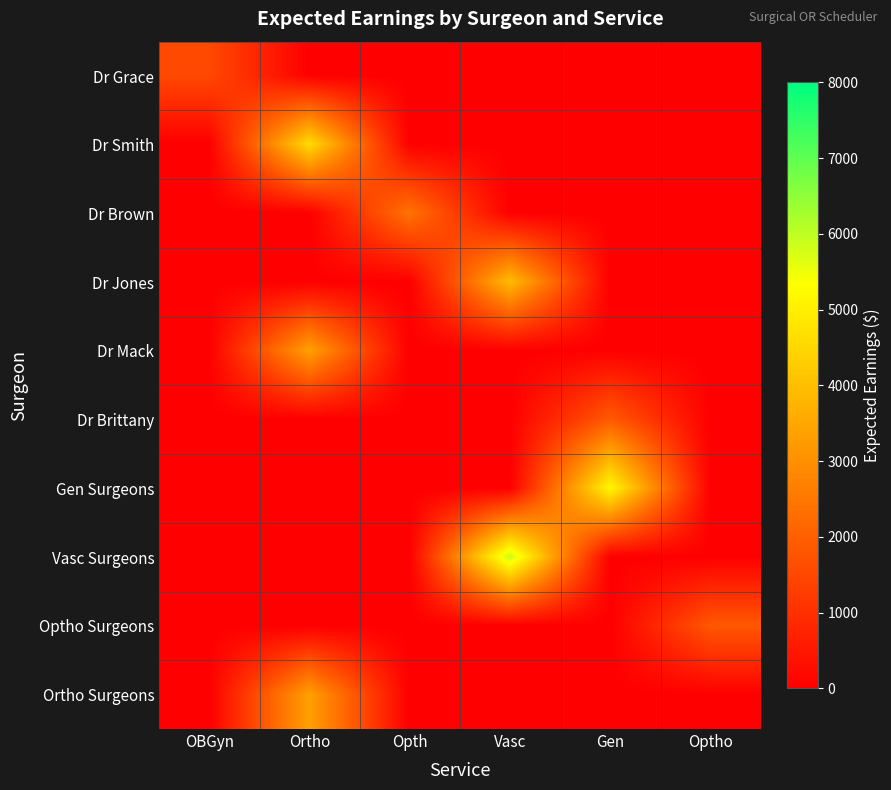

How many categories are shown in the chart?

6